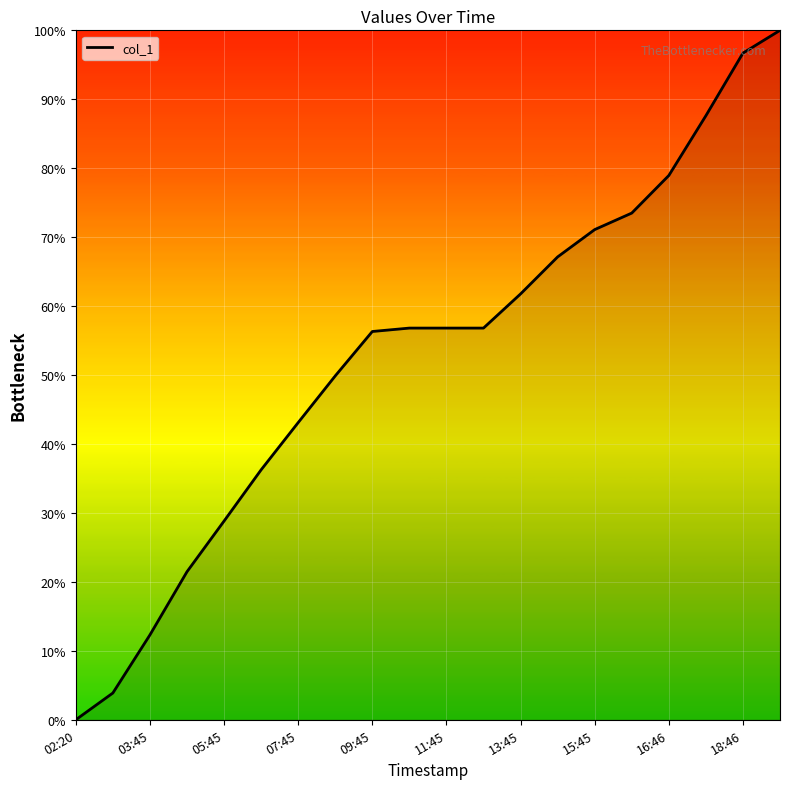

How many positive values are there?

19